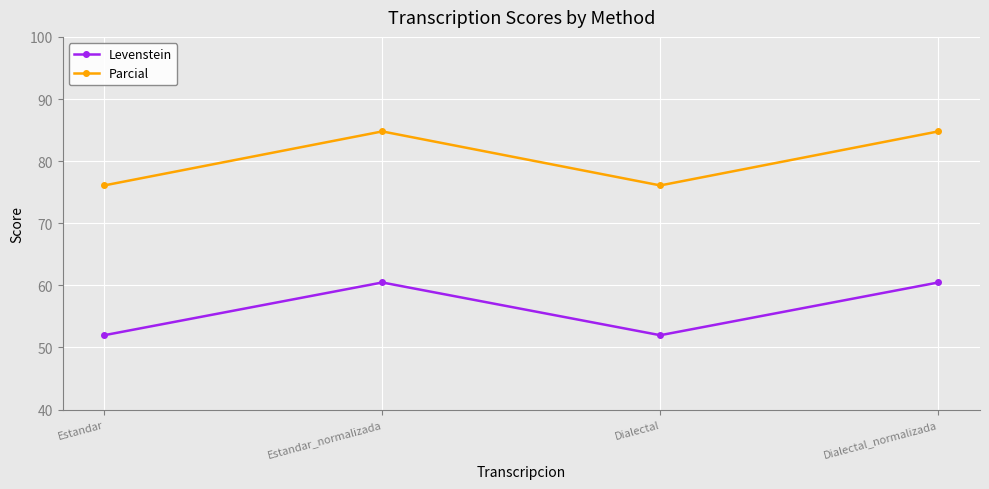

What value does the Parcial series have at Estandar?

76.1